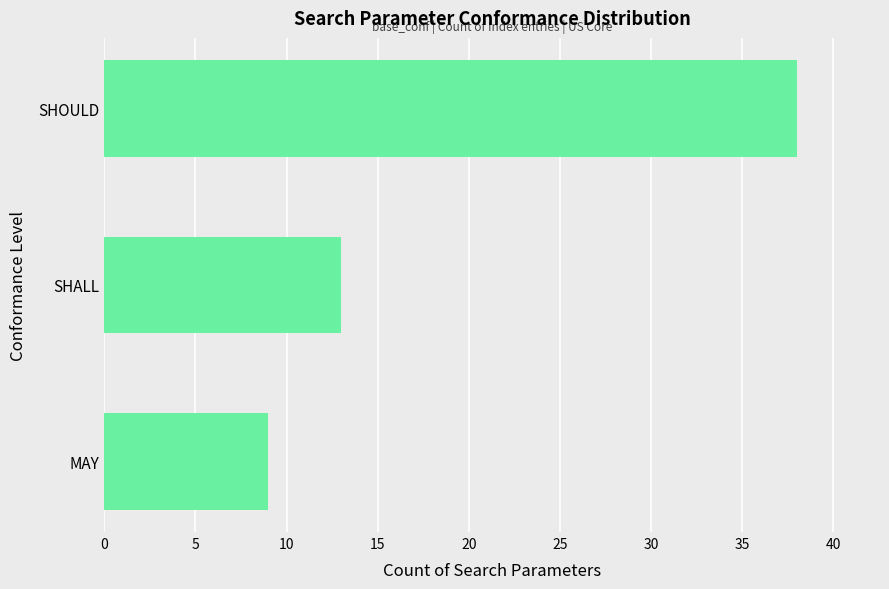

What is the smallest value displayed?

9